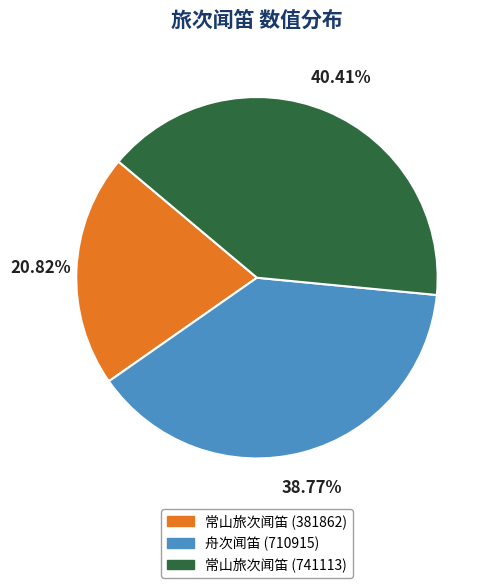

Is it true that 常山旅次闻笛 (381862) is 35% of the pie?

False